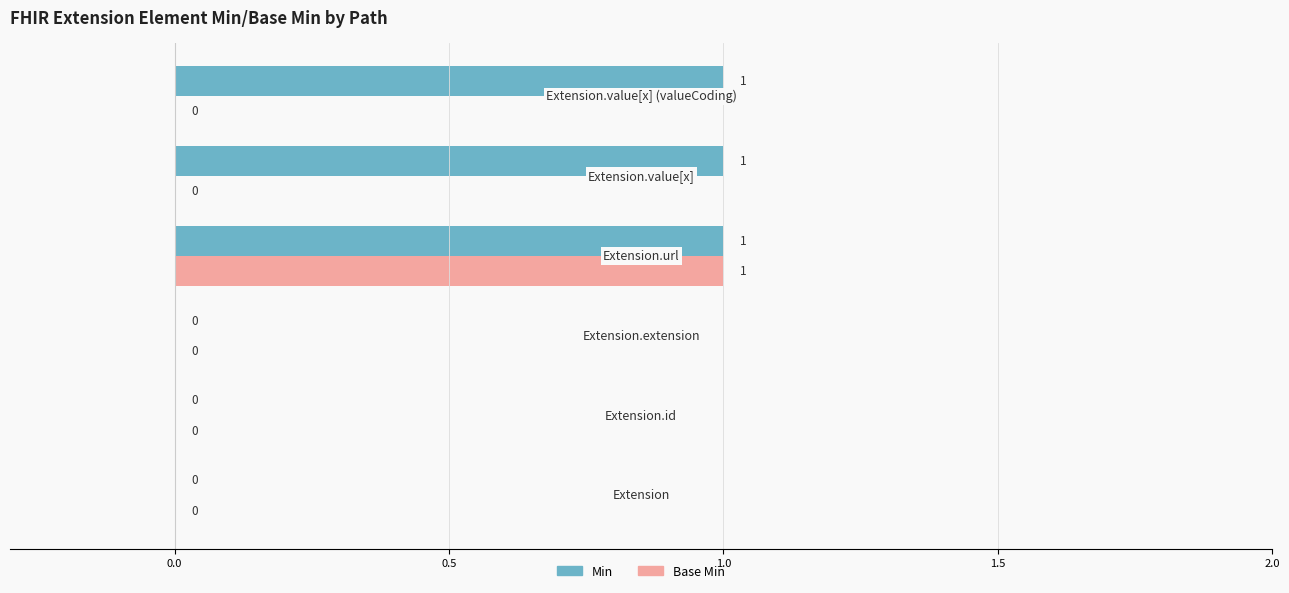

How many Min values are between 0 and 1?

6